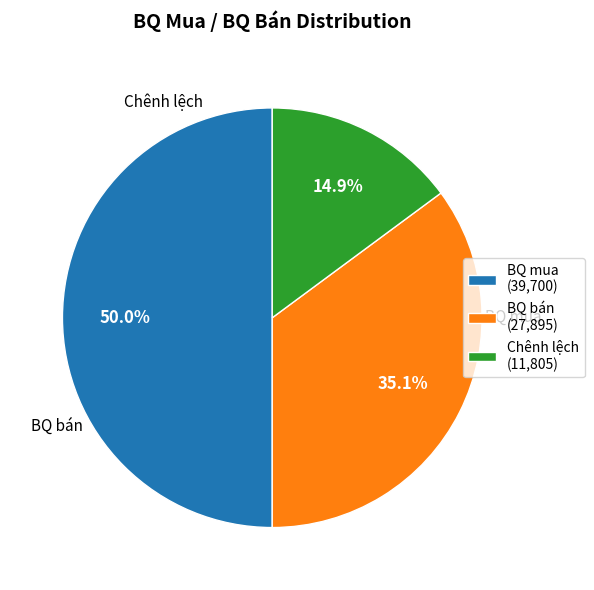

To the nearest percent, what is the average slice percentage?

33%